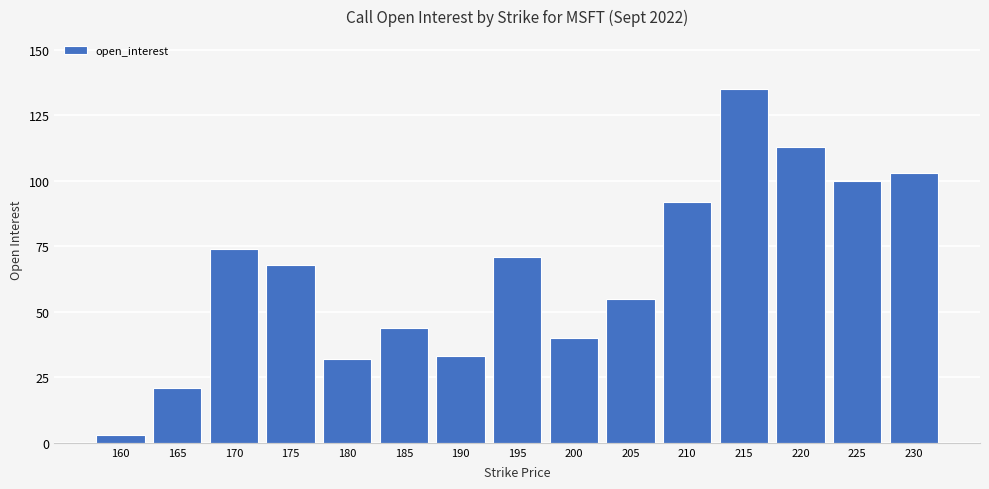

Which category has the lowest value across all series?

160